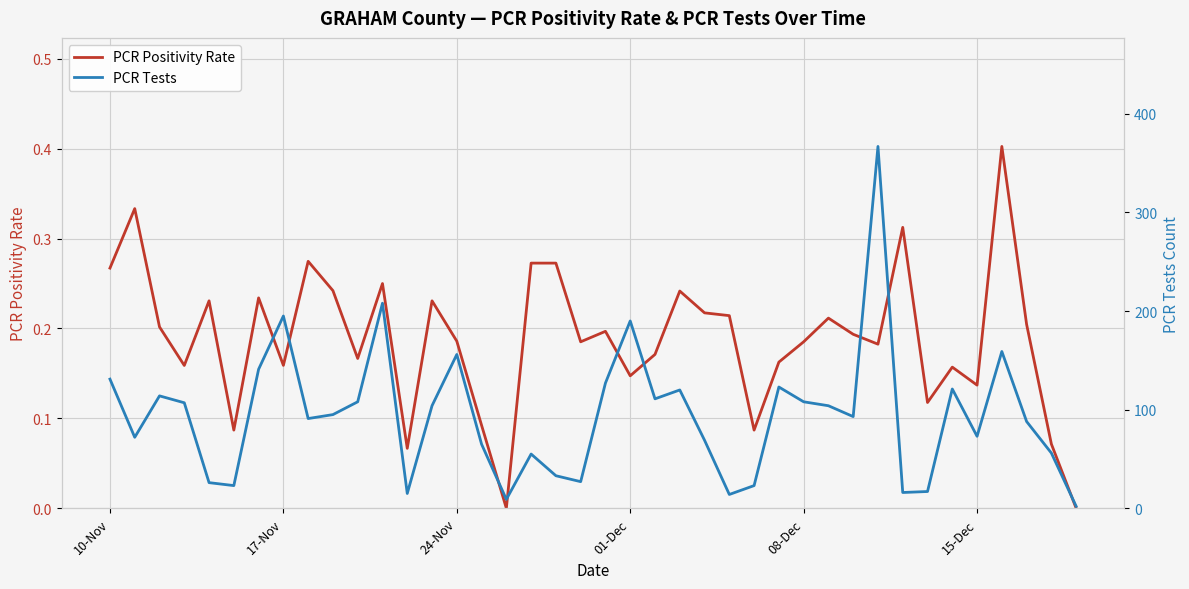

How many distinct data groups are displayed?

2